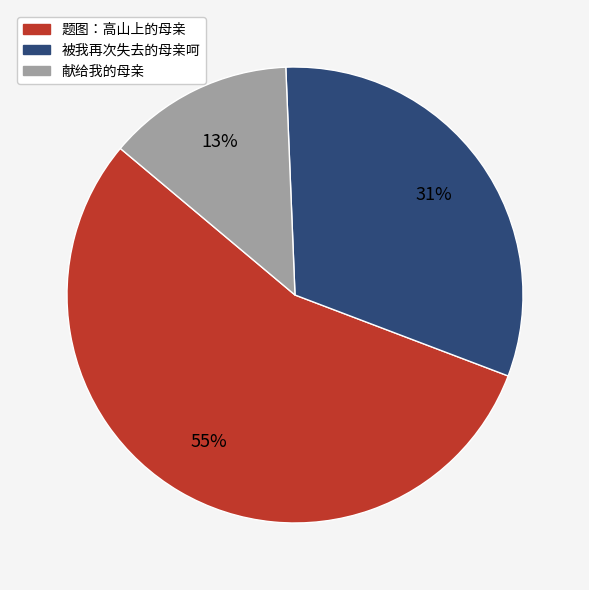

What percentage is the 献给我的母亲 slice, to the nearest percent?

13%